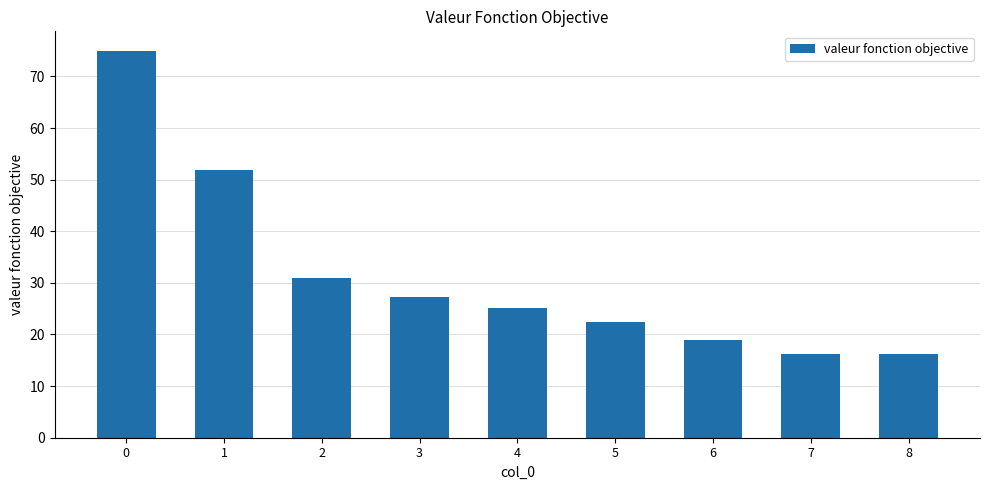

What is the maximum value shown in the chart?

75.0